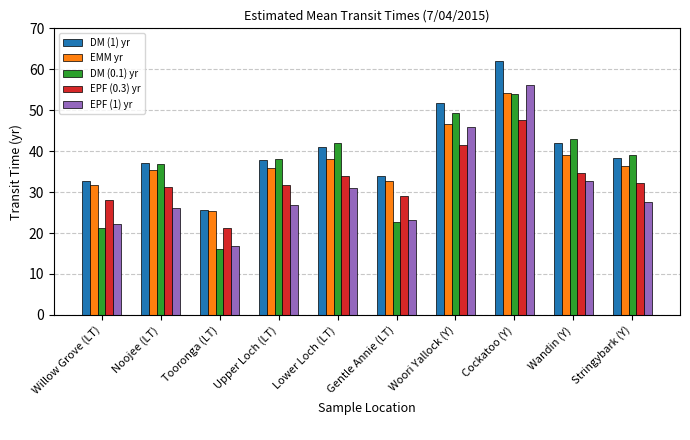

What is the spread (max minus min) of values at Gentle Annie (LT)?

11.3